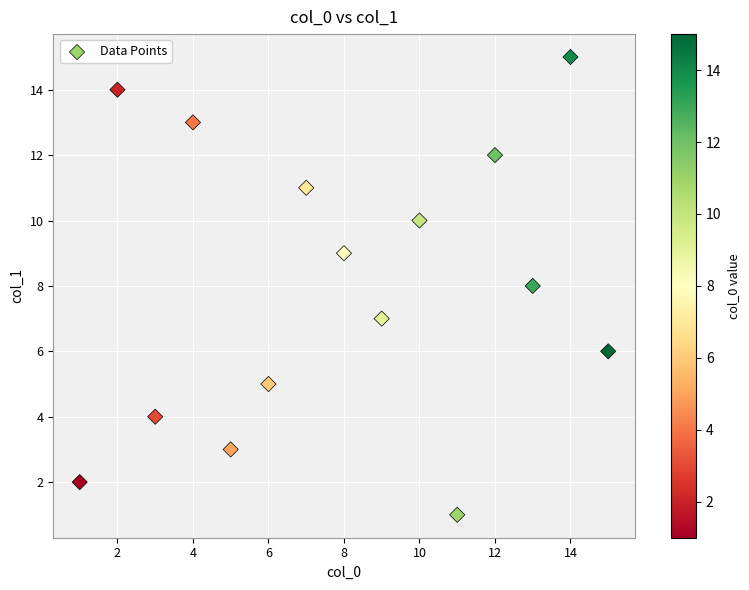

What is the range of Y values (max minus min)?

14